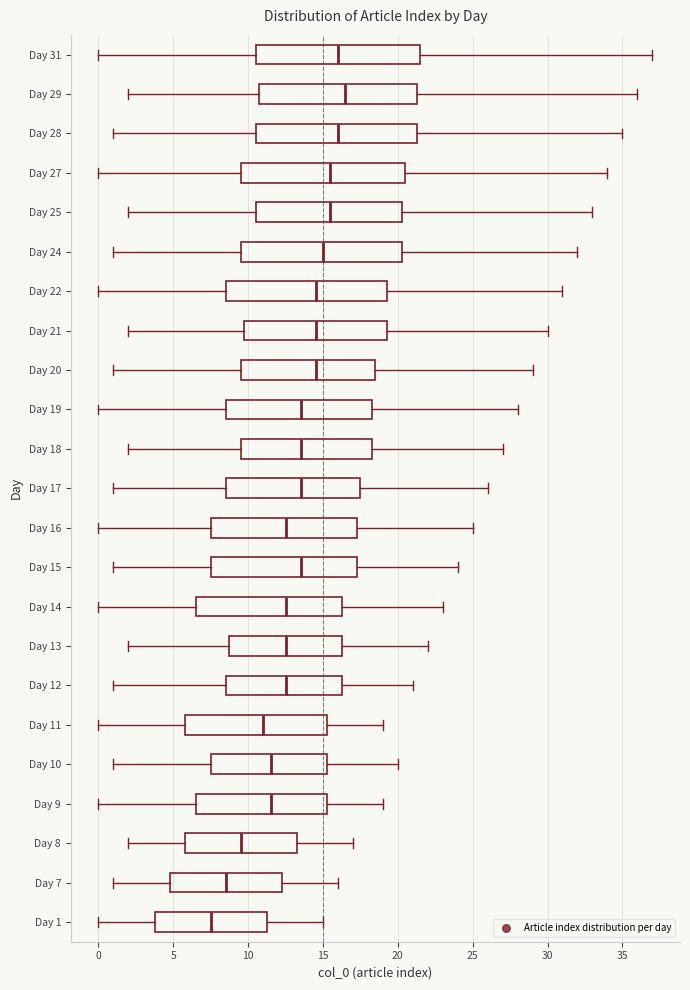

Which box's median line is the furthest to the left?

Day 1